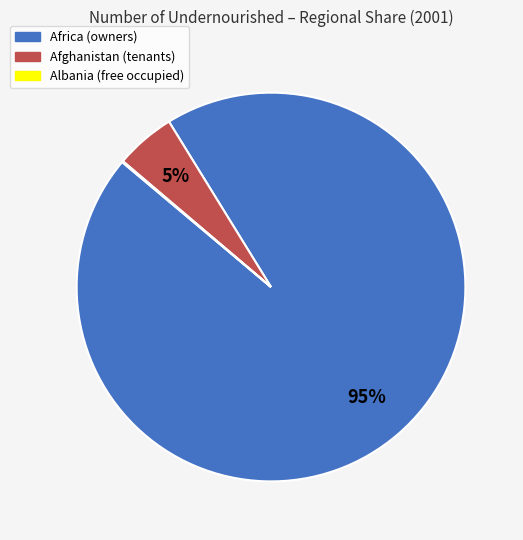

Which category accounts for the majority?

Africa